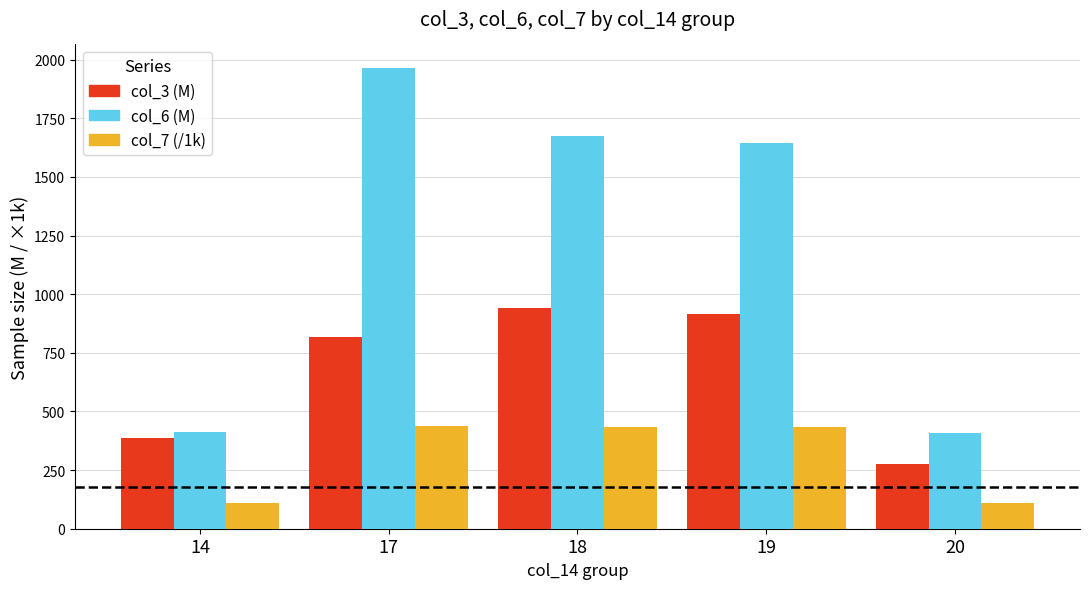

What is the difference between the highest and lowest values at 19?

1211.2